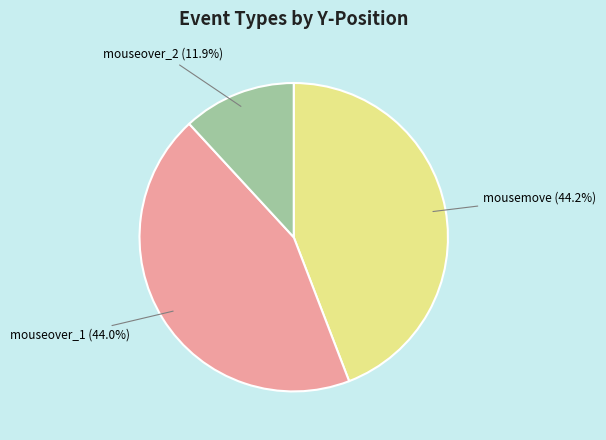

How many slices are in this pie chart?

3